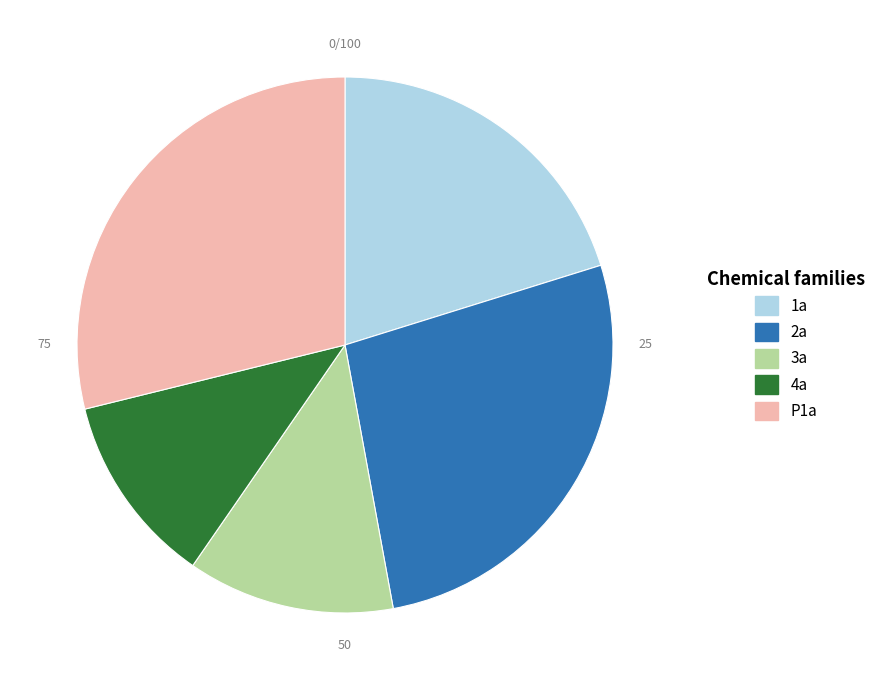

Does any single category account for the majority?

No